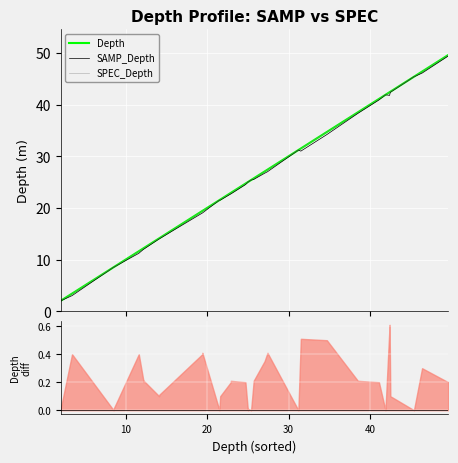

Does the chart display data point markers on the line(s)?

No